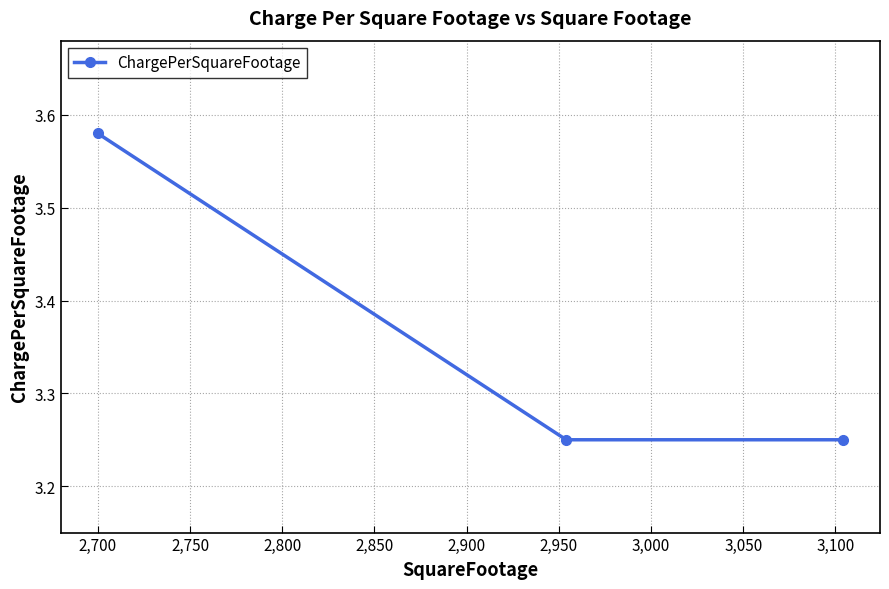

Count the values in the range 3 to 4.

3